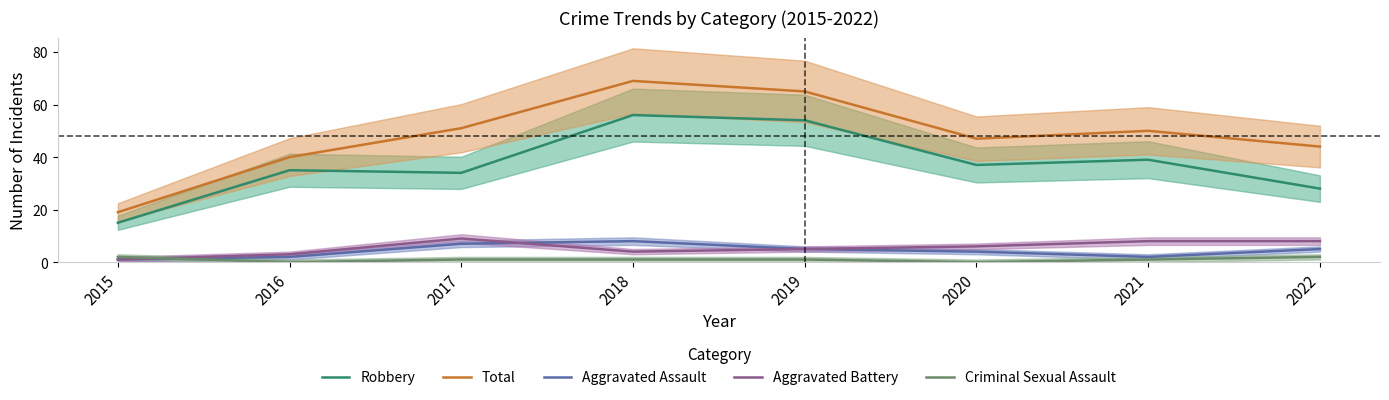

Which series changed the most between 2019 and 2020?

Total